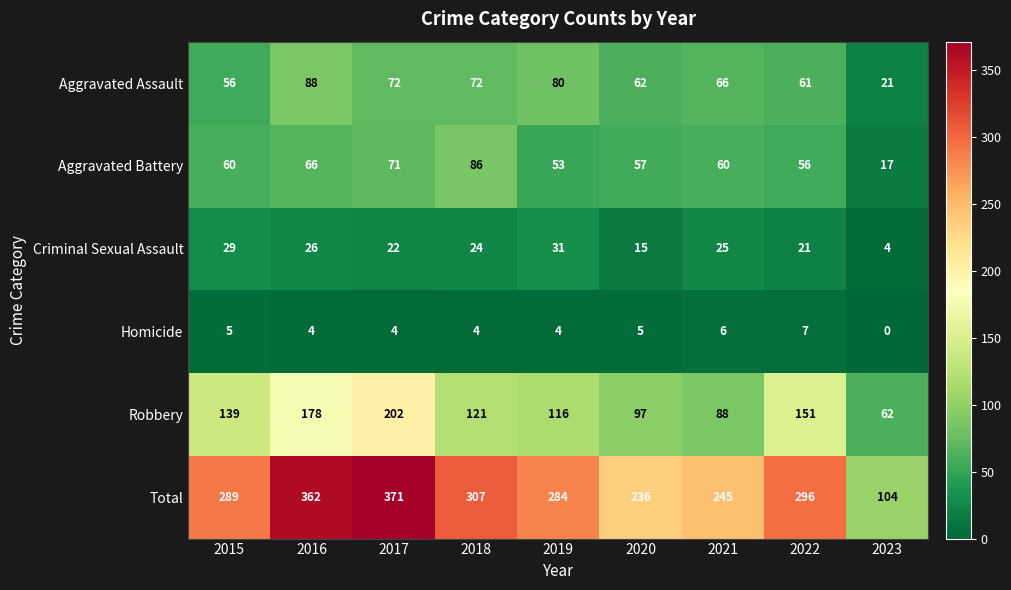

The value of Aggravated Battery at 2018 is 37. True or false?

False